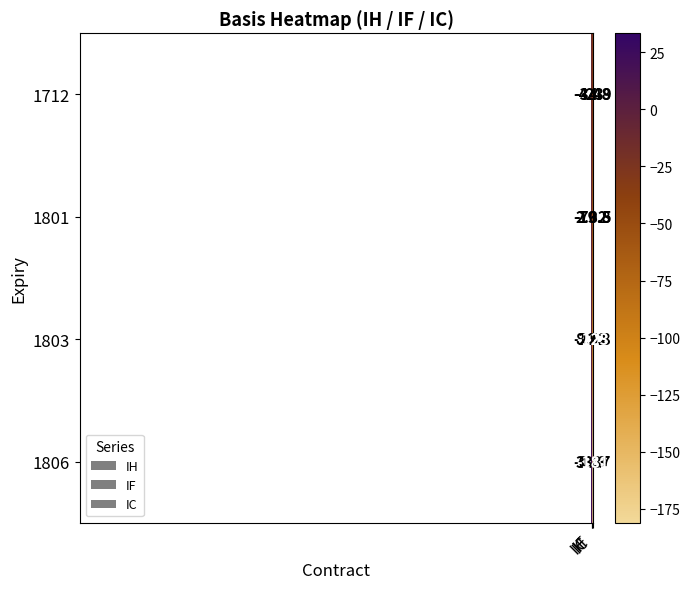

Reading right to left, what are all the values shown in this chart?

1712: IC=-34.9	IF=-23.0	IH=-4.5
1801: IC=-70.5	IF=-19.8	IH=2.3
1803: IC=-123.0	IF=-22.8	IH=8.5
1806: IC=-181.0	IF=-0.4	IH=33.3